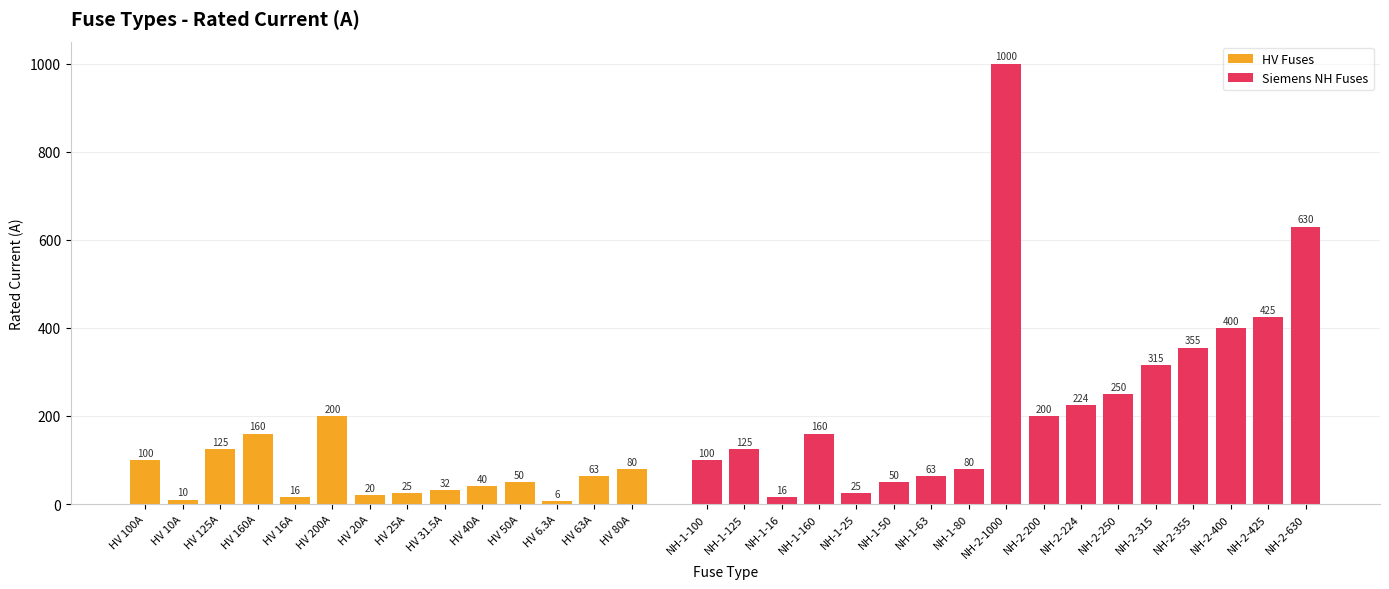

The value at NH-1-25 is 25.0. True or false?

True